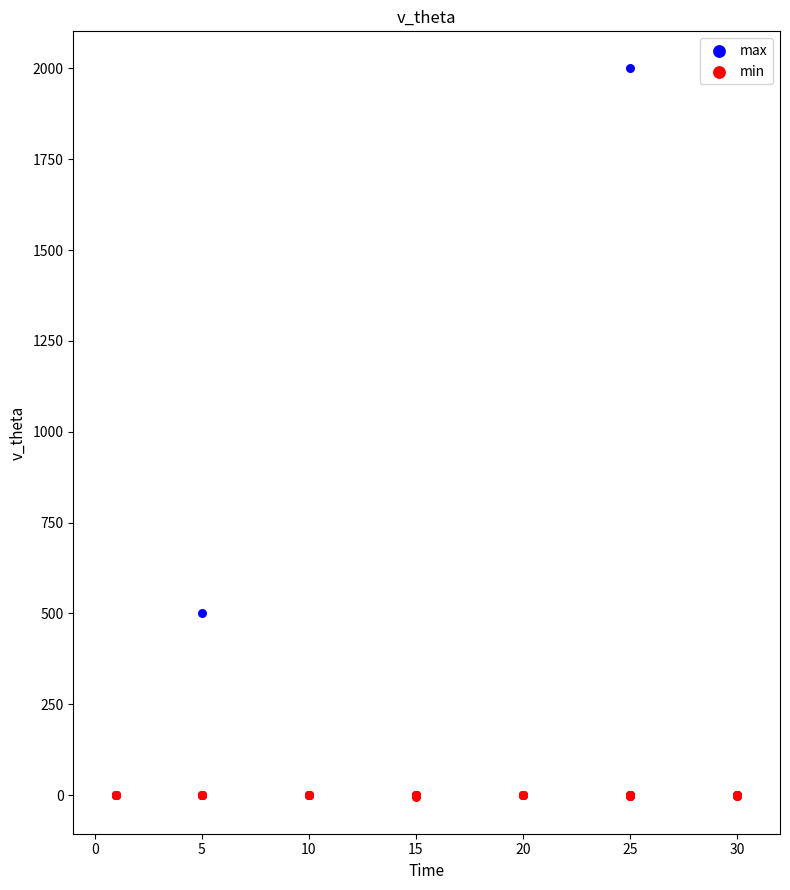

Across all series, what Y value is closest to 997?

500.2